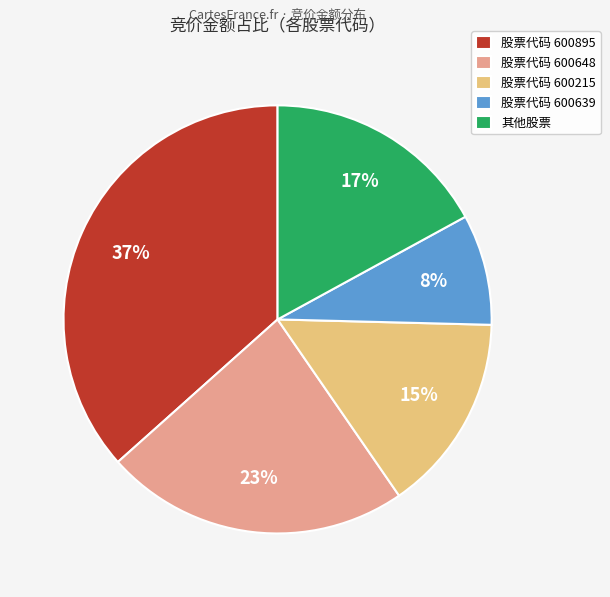

Do 其他股票 and 股票代码 600639 together represent more than half of the pie?

No